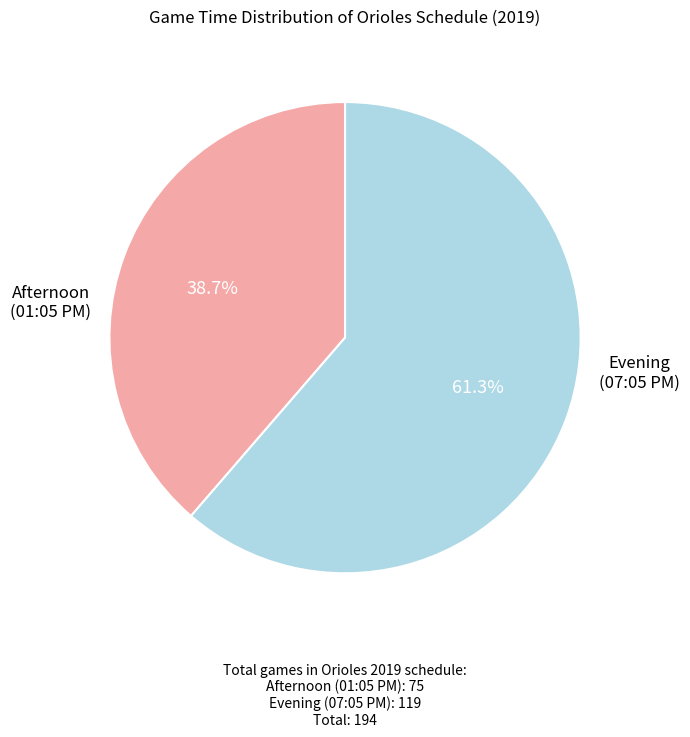

Is there a majority slice in this chart?

Yes